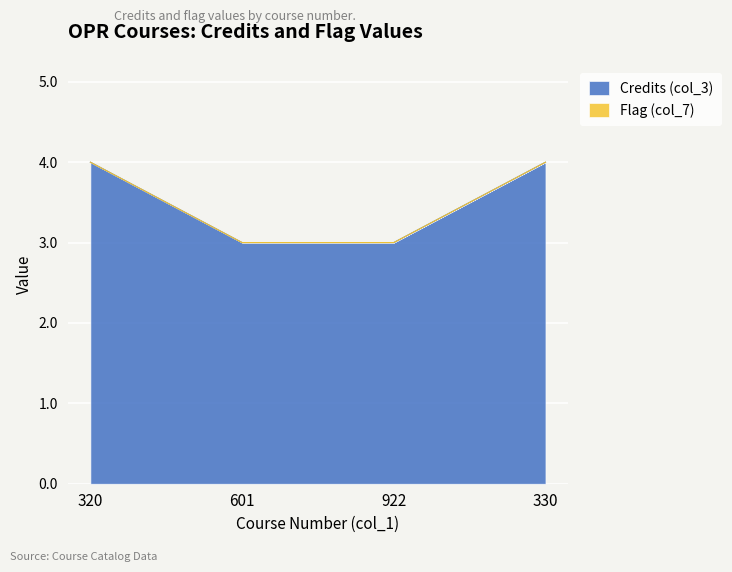

What is the change in value from 601 to 330?

+1